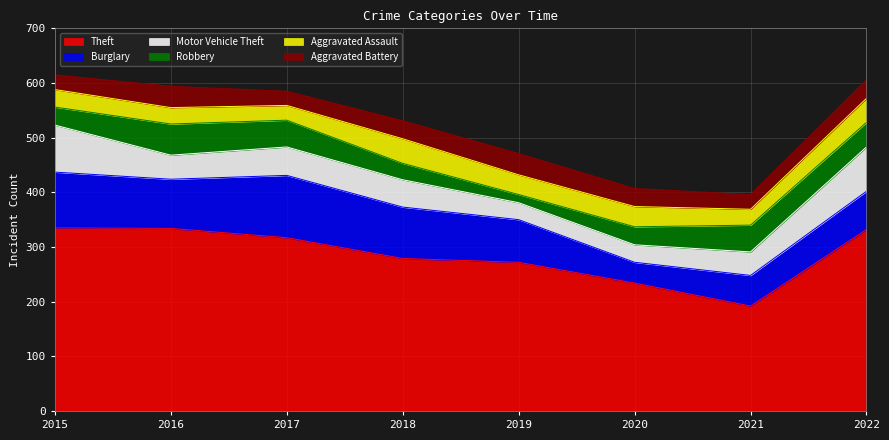

Is it true that Burglary equals 19 at 2022?

False